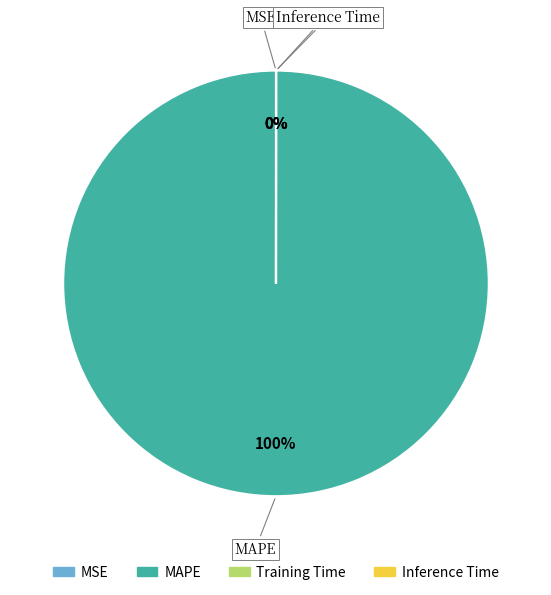

The MSE slice represents 1% of the pie. True or false?

False